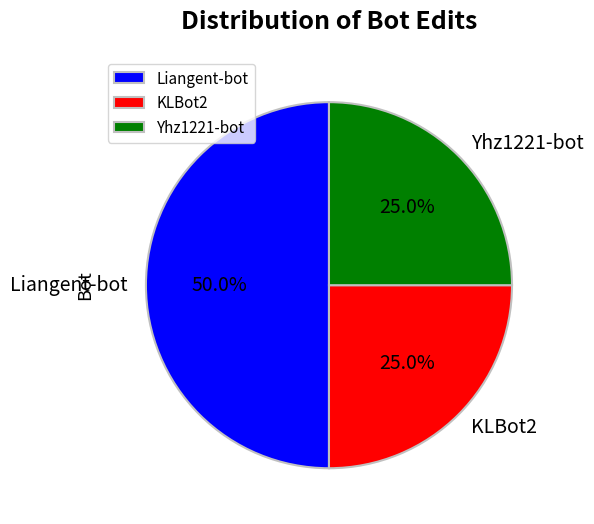

The KLBot2 slice represents 25% of the pie. True or false?

True